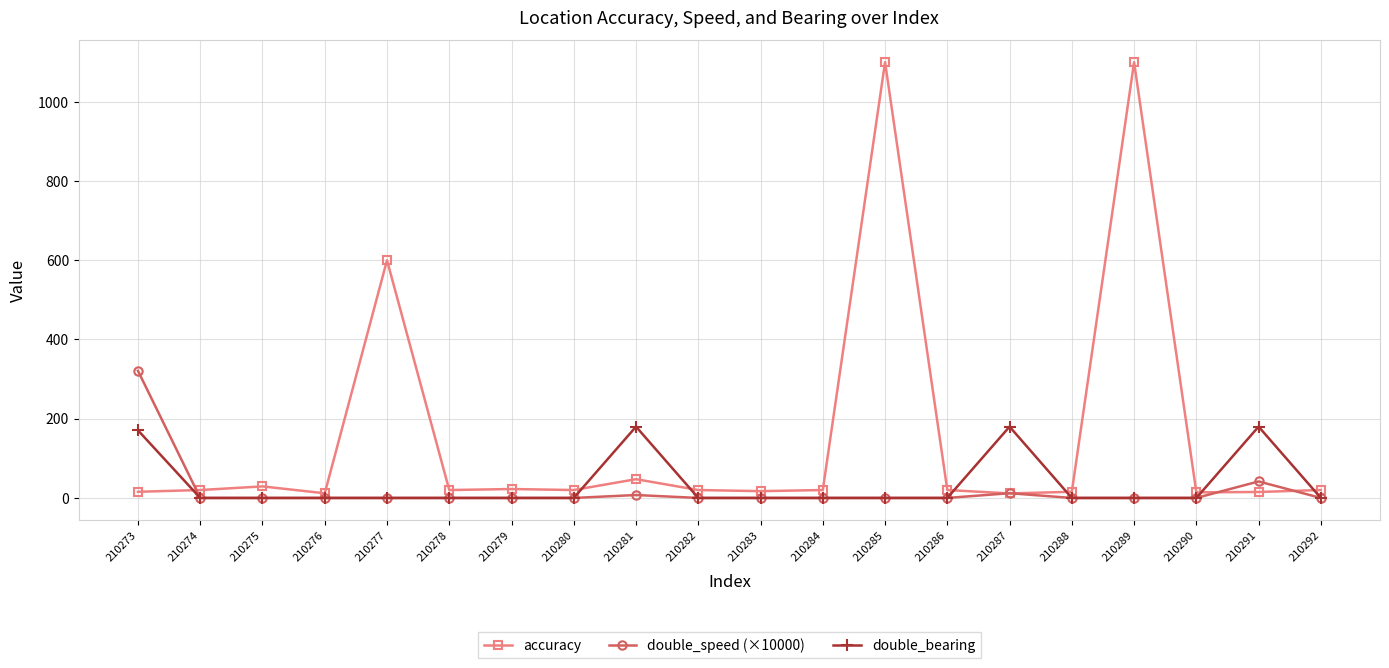

True or false: double_bearing has more than 2 interior local peaks.

True